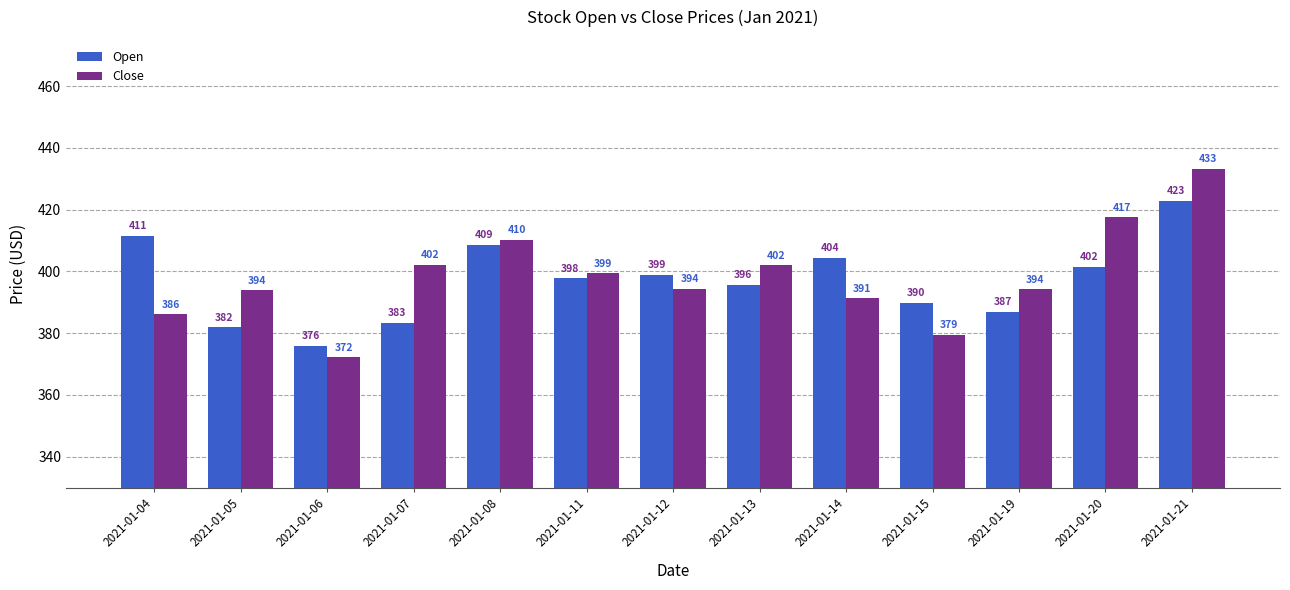

What is the sum of all Close values?

5175.9